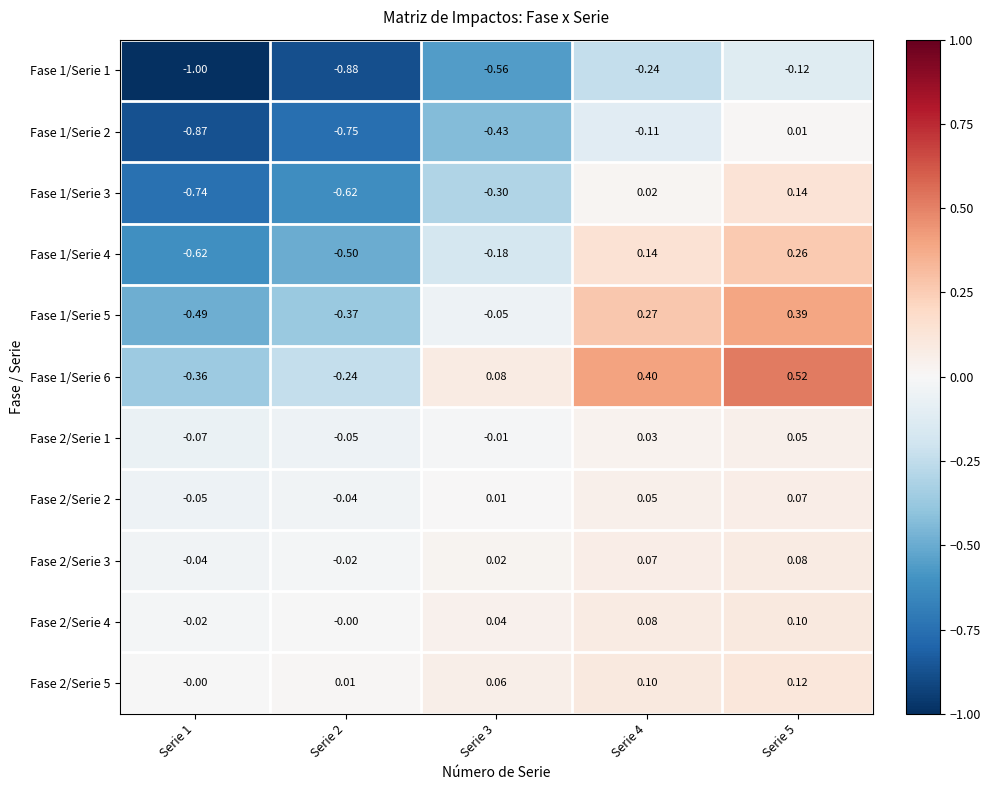

Is the value of Fase 1/Serie 2 at Serie 3 greater than the value of Fase 1/Serie 4 at Serie 3?

No